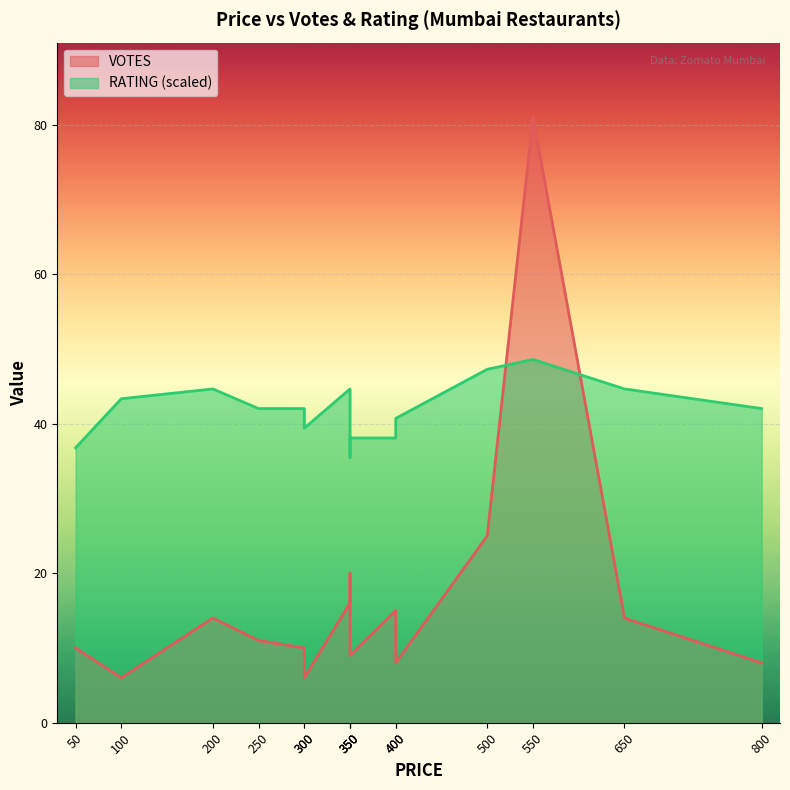

Reading left to right, extract all data points from this chart.

VOTES: 10.0	6.0	14.0	11.0	10.0	6.0	16.0	20.0	9.0	15.0	8.0	25.0	81.0	14.0	8.0
RATING: 36.8	43.3	44.7	42.0	42.0	39.4	44.7	35.5	38.1	38.1	40.7	47.3	48.6	44.7	42.0